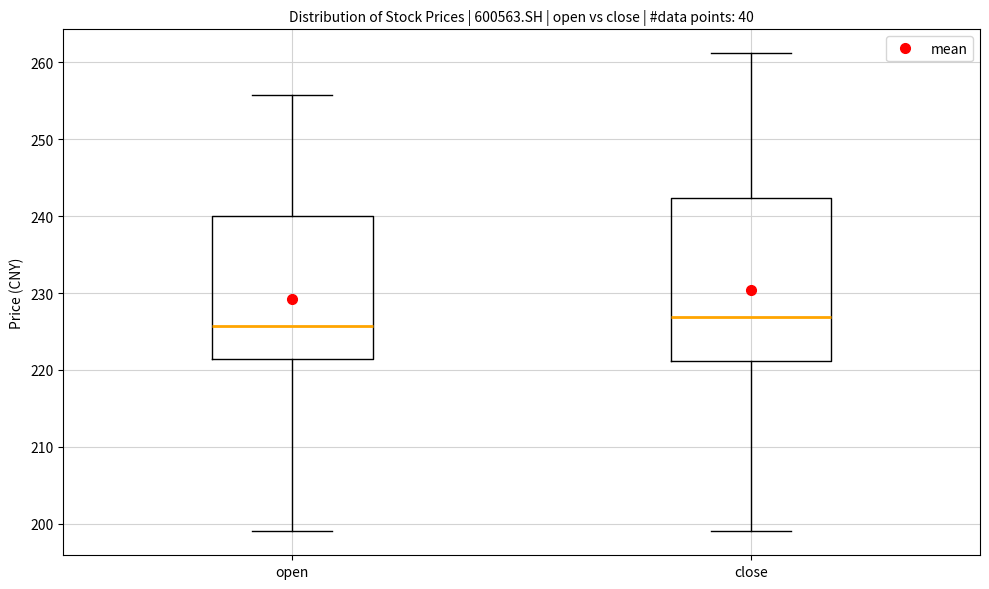

Where does the lower whisker of the box for open end on the y-axis? The values are not printed on the chart, so give them approximately, as read against the axis.

199